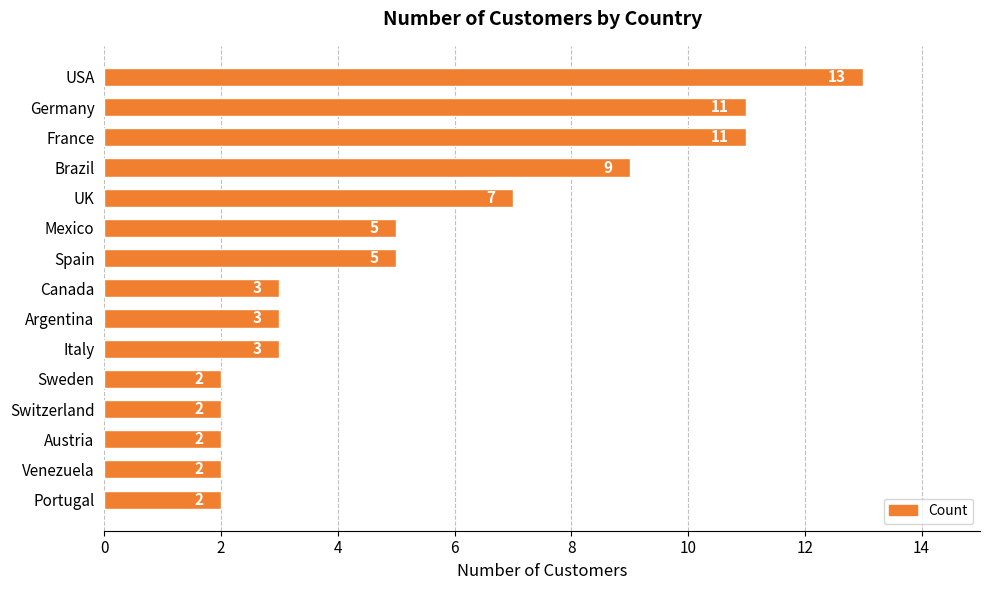

What is the change in value from Switzerland to Spain?

+3